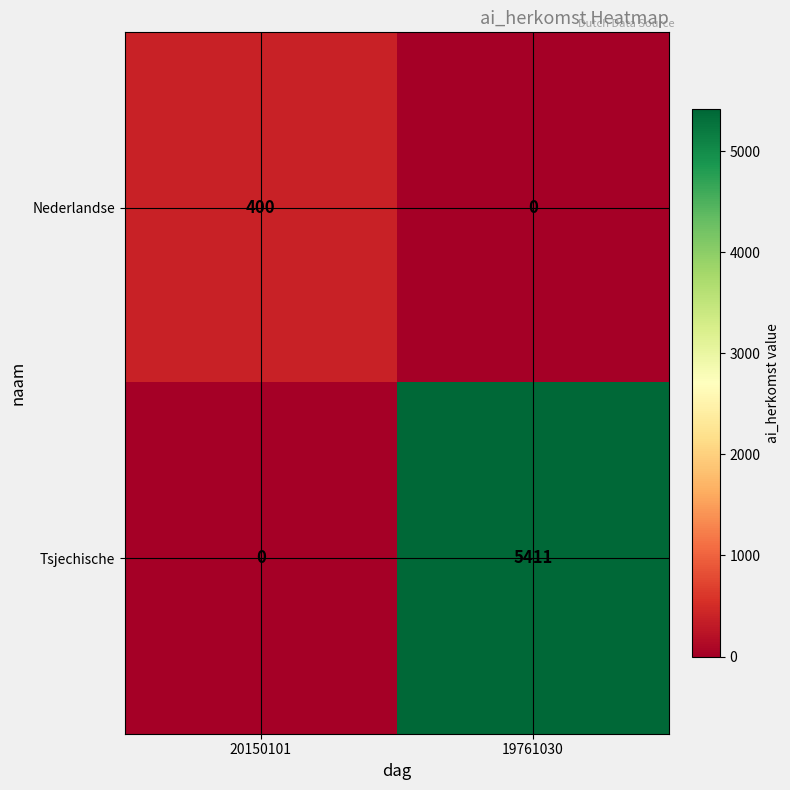

At which label does Tsjechische reach its minimum?

20150101